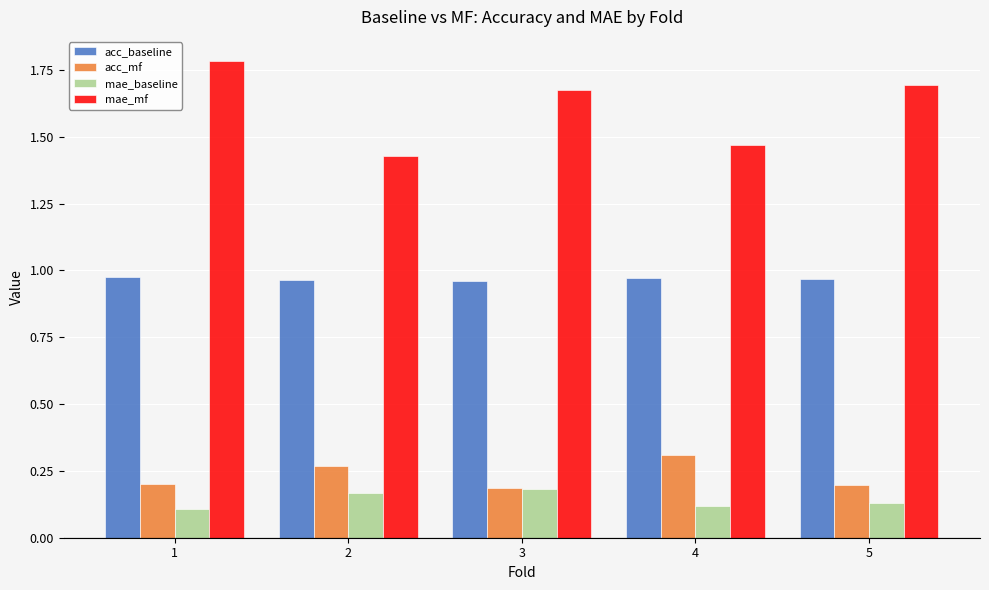

At which category is the sum across all series the highest?

1